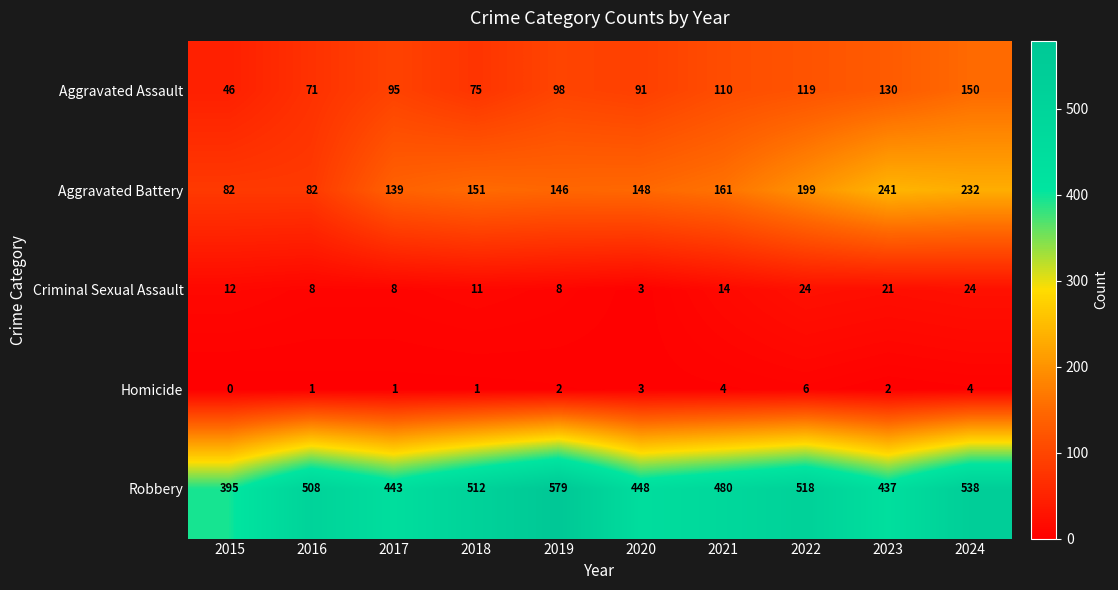

Count the Criminal Sexual Assault values in the range 8 to 21.

7